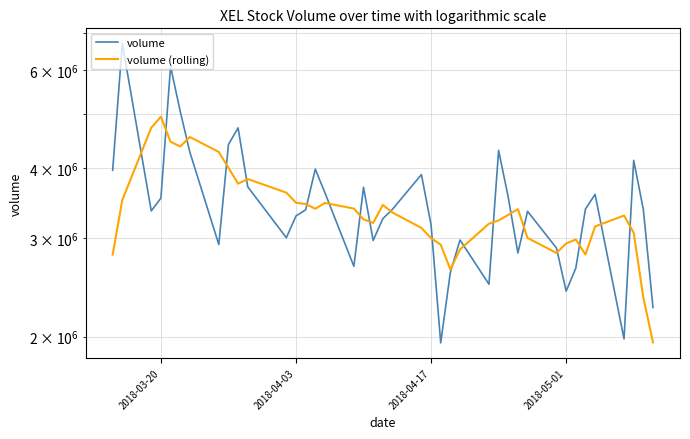

How many interior local peaks does the volume (rolling) series have?

8